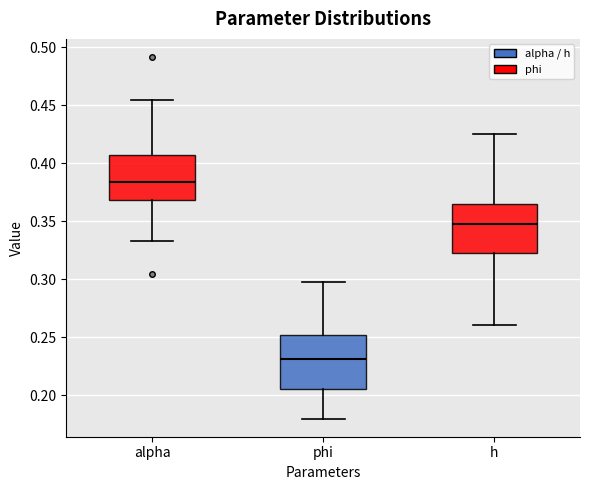

Reading left to right, read every box against the y-axis: the position of its median line, the range the box covers, and the ends of its whiskers. The values are not printed on the chart, so give them approximately, as read against the axis.

alpha: median 0.385, box 0.370 to 0.405, whiskers 0.335 to 0.455
phi: median 0.230, box 0.205 to 0.250, whiskers 0.180 to 0.300
h: median 0.345, box 0.325 to 0.365, whiskers 0.260 to 0.425